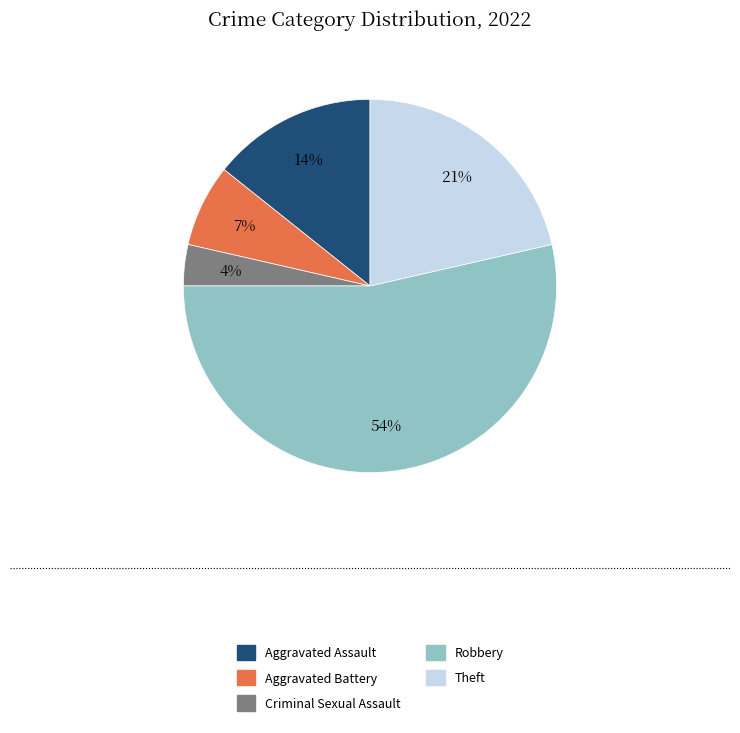

Is Robbery the majority of the pie?

Yes